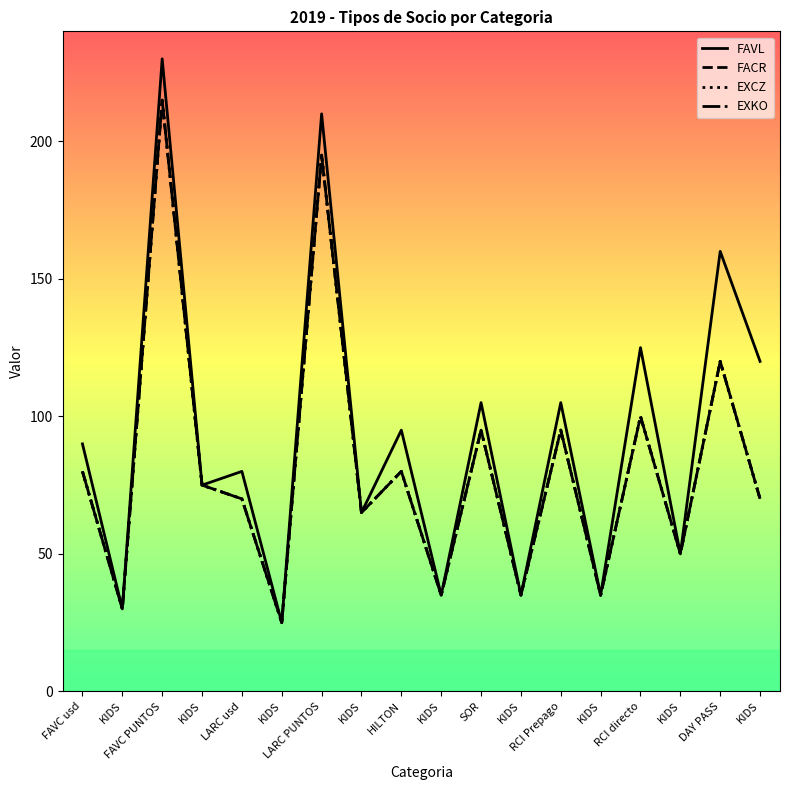

Reading left to right, transcribe all the data shown in this chart.

FAVL: 90	30	230	75	80	25	210	65	95	35	105	35	105	35	125	50	160	120
FACR: 80	30	215	75	70	25	195	65	80	35	95	35	95	35	100	50	120	70
EXCZ: 80	30	215	75	70	25	195	65	80	35	95	35	95	35	100	50	120	70
EXKO: 80	30	215	75	70	25	195	65	80	35	95	35	95	35	100	50	120	70